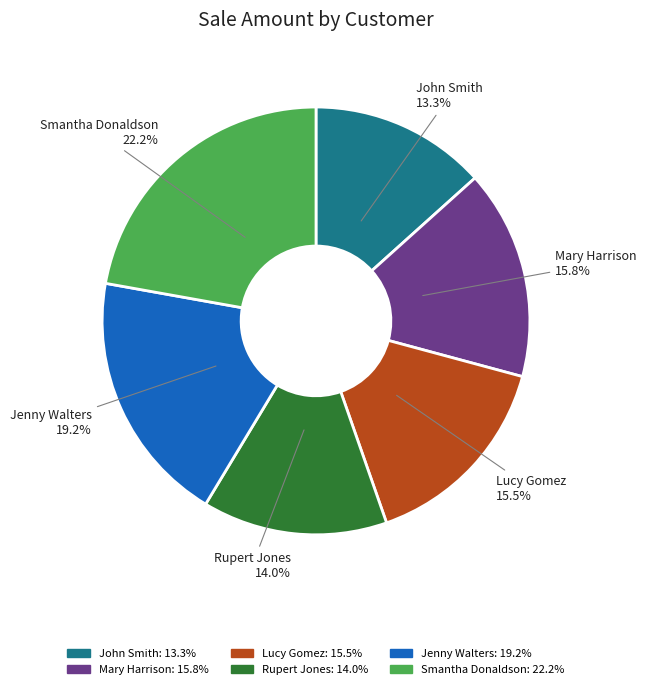

To the nearest percent, what portion does Jenny Walters represent?

19%